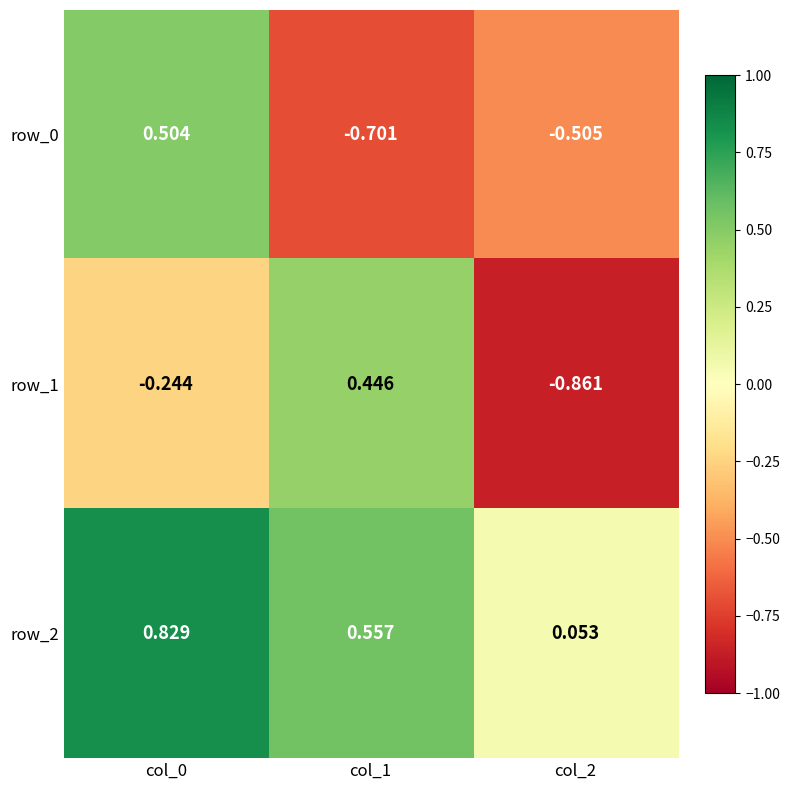

Is the value of row_2 at col_2 greater than the value of row_1 at col_0?

Yes